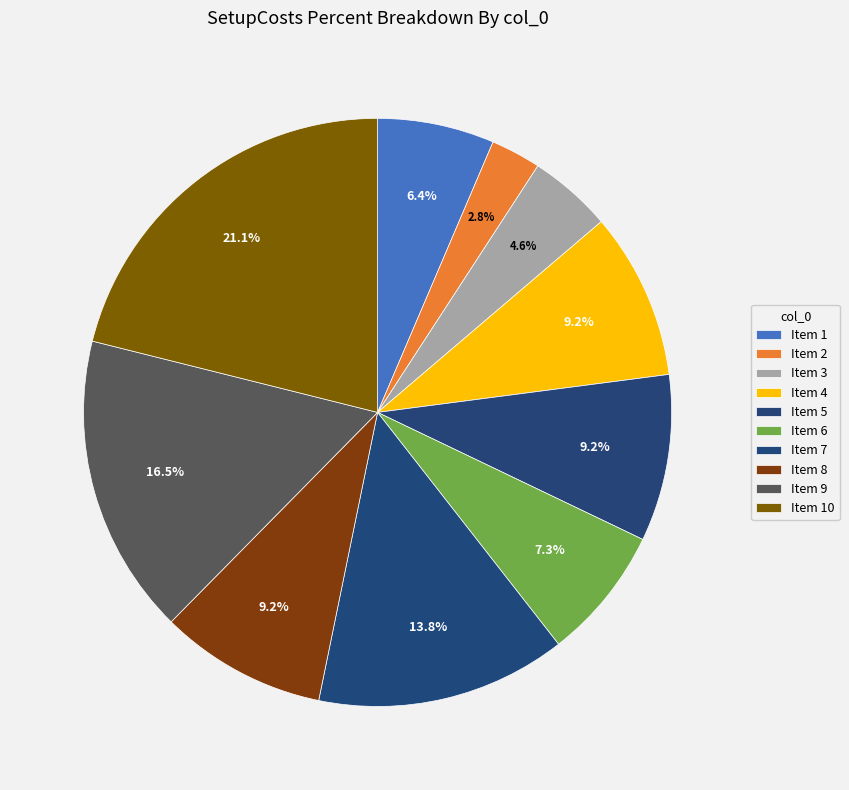

How many slices are in this pie chart?

10